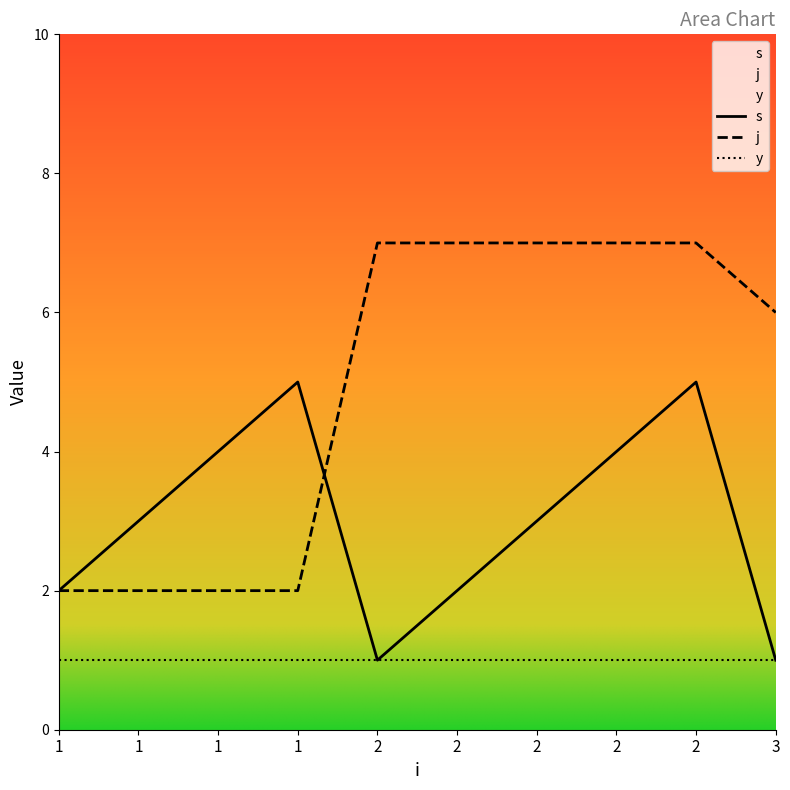

What is the greatest value displayed?

7